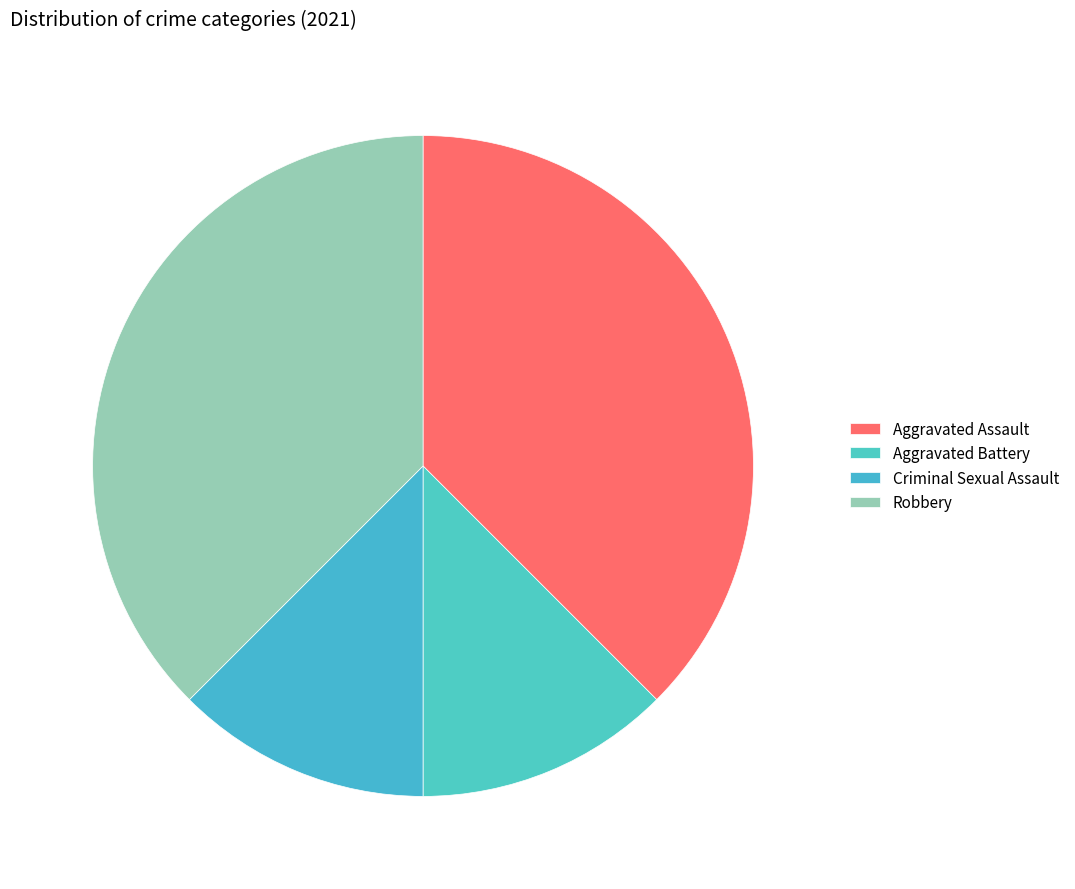

Which category has the biggest portion of the pie?

Aggravated Assault